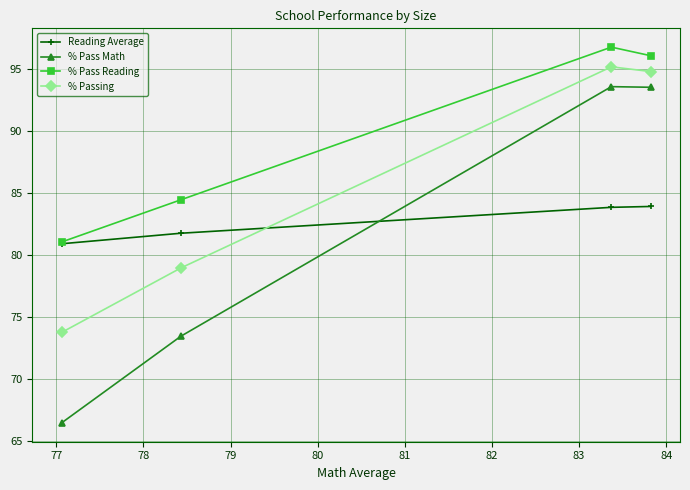

What is the maximum value shown in the chart?

96.8